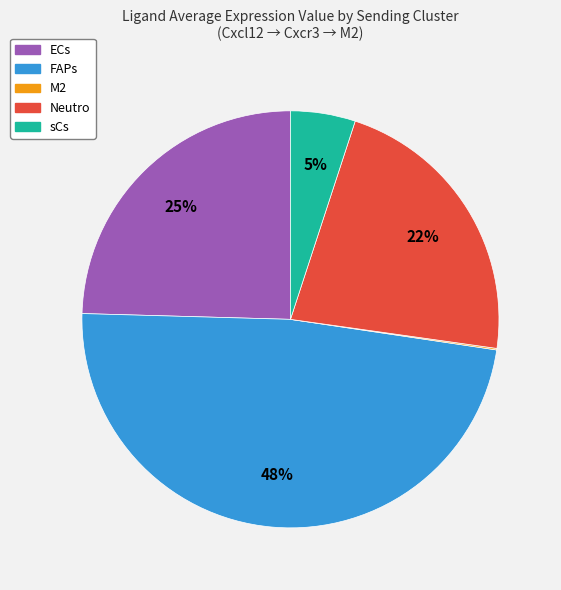

What is the ratio of the value at Neutro to the value at ECs?

0.9